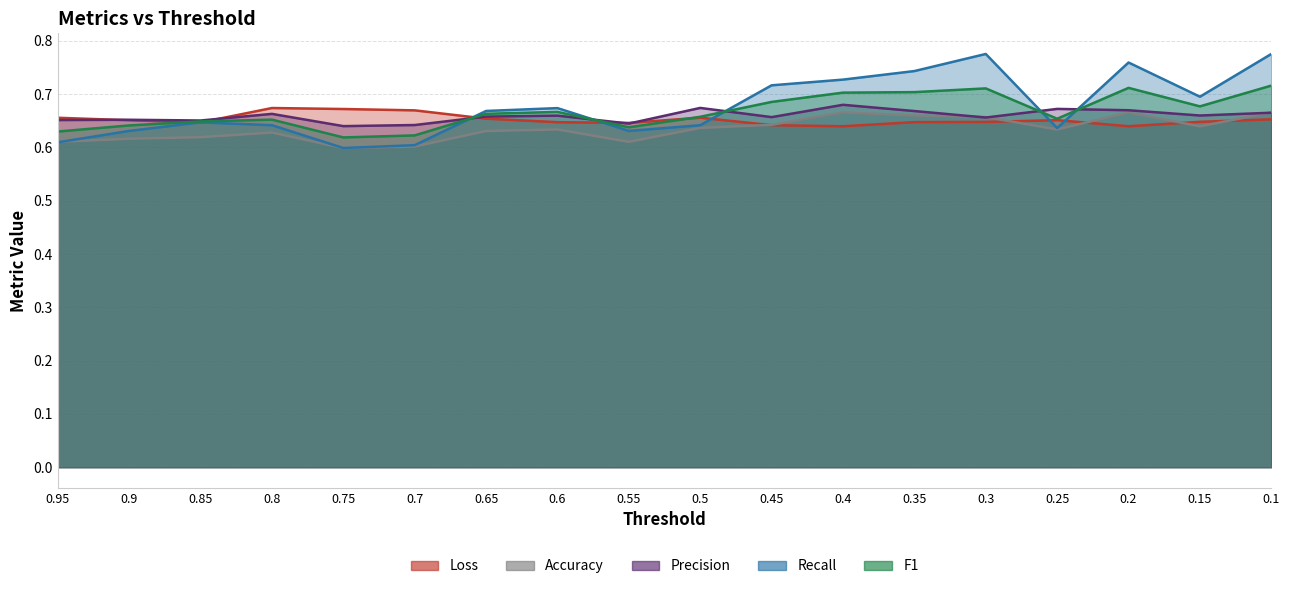

How many interior local peaks does the Accuracy series have?

4